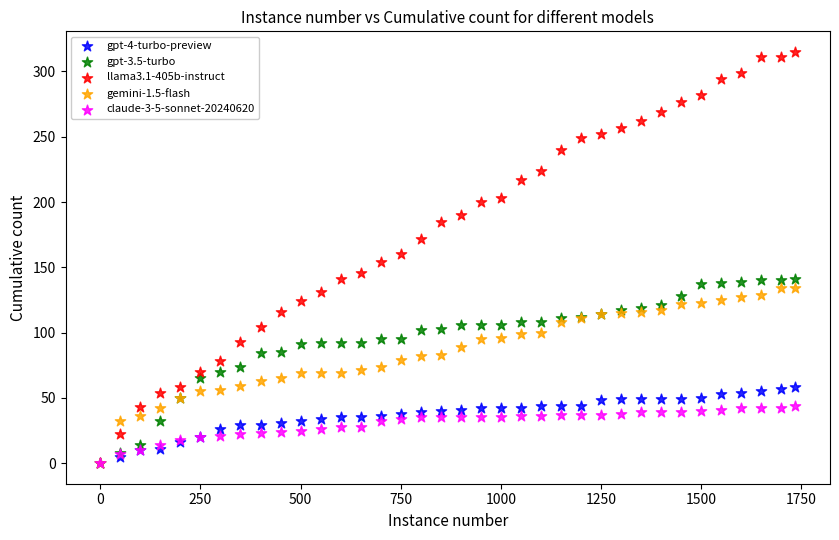

What are all the series names shown in the legend?

gpt-4-turbo-preview, gpt-3.5-turbo, llama3.1-405b-instruct, gemini-1.5-flash, claude-3-5-sonnet-20240620